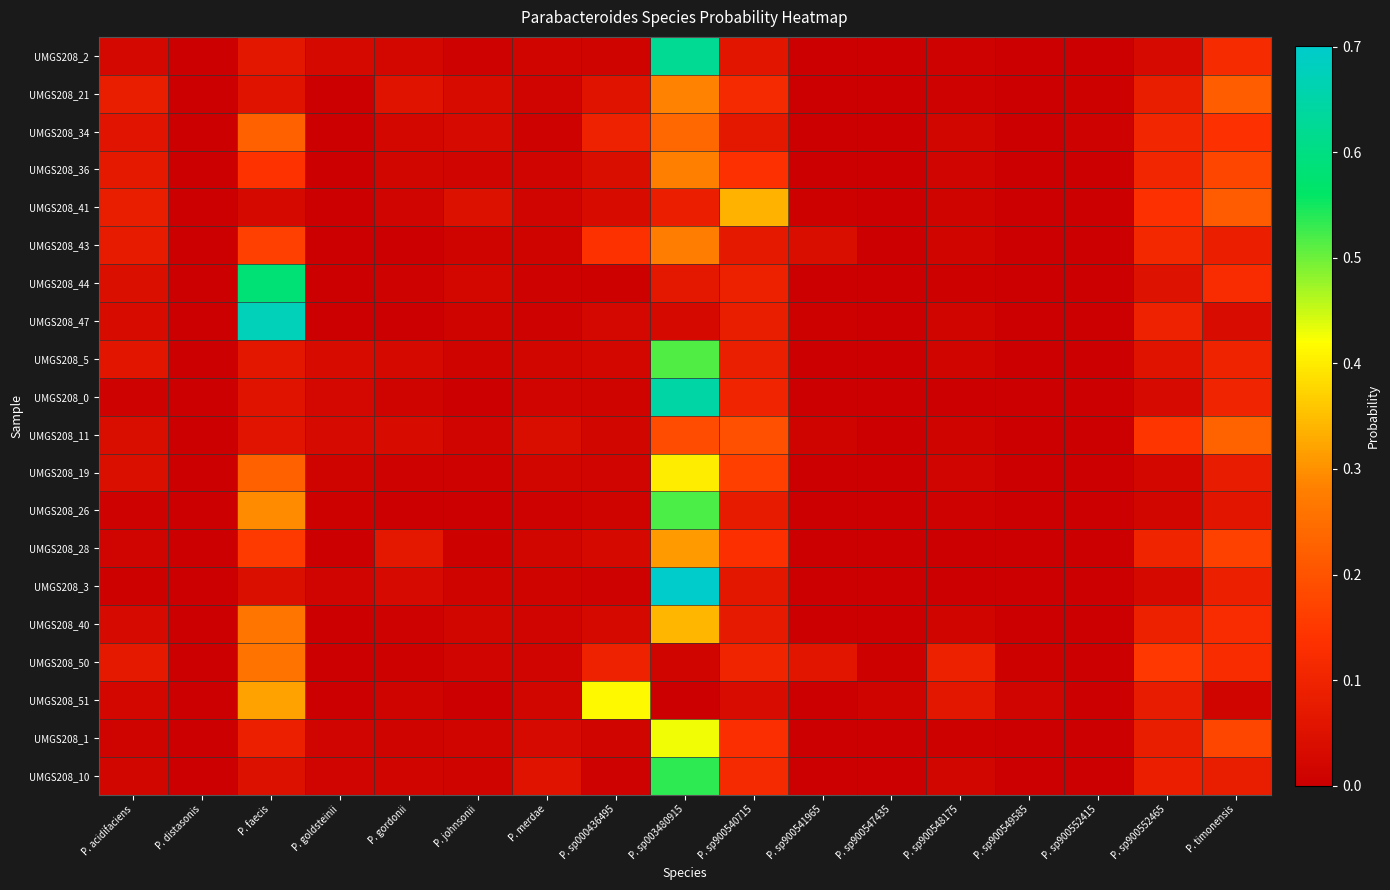

Reading left to right, what are all the values shown in this chart?

UMGS208_2: P. acidifaciens=0.0	P. distasonis=0.0	P. faecis=0.1	P. goldsteinii=0.0	P. gordonii=0.0	P. johnsonii=0.0	P. merdae=0.0	P. sp000436495=0.0	P. sp003480915=0.6	P. sp900540715=0.1	P. sp900541965=0.0	P. sp900547435=0.0	P. sp900548175=0.0	P. sp900549585=0.0	P. sp900552415=0.0	P. sp900552465=0.0	P. timonensis=0.1
UMGS208_21: P. acidifaciens=0.1	P. distasonis=0.0	P. faecis=0.1	P. goldsteinii=0.0	P. gordonii=0.1	P. johnsonii=0.0	P. merdae=0.0	P. sp000436495=0.1	P. sp003480915=0.3	P. sp900540715=0.1	P. sp900541965=0.0	P. sp900547435=0.0	P. sp900548175=0.0	P. sp900549585=0.0	P. sp900552415=0.0	P. sp900552465=0.1	P. timonensis=0.2
UMGS208_34: P. acidifaciens=0.1	P. distasonis=0.0	P. faecis=0.2	P. goldsteinii=0.0	P. gordonii=0.0	P. johnsonii=0.0	P. merdae=0.0	P. sp000436495=0.1	P. sp003480915=0.2	P. sp900540715=0.1	P. sp900541965=0.0	P. sp900547435=0.0	P. sp900548175=0.0	P. sp900549585=0.0	P. sp900552415=0.0	P. sp900552465=0.1	P. timonensis=0.1
UMGS208_36: P. acidifaciens=0.1	P. distasonis=0.0	P. faecis=0.1	P. goldsteinii=0.0	P. gordonii=0.0	P. johnsonii=0.0	P. merdae=0.0	P. sp000436495=0.0	P. sp003480915=0.3	P. sp900540715=0.1	P. sp900541965=0.0	P. sp900547435=0.0	P. sp900548175=0.0	P. sp900549585=0.0	P. sp900552415=0.0	P. sp900552465=0.1	P. timonensis=0.2
UMGS208_41: P. acidifaciens=0.1	P. distasonis=0.0	P. faecis=0.0	P. goldsteinii=0.0	P. gordonii=0.0	P. johnsonii=0.0	P. merdae=0.0	P. sp000436495=0.0	P. sp003480915=0.1	P. sp900540715=0.3	P. sp900541965=0.0	P. sp900547435=0.0	P. sp900548175=0.0	P. sp900549585=0.0	P. sp900552415=0.0	P. sp900552465=0.1	P. timonensis=0.2
UMGS208_43: P. acidifaciens=0.1	P. distasonis=0.0	P. faecis=0.2	P. goldsteinii=0.0	P. gordonii=0.0	P. johnsonii=0.0	P. merdae=0.0	P. sp000436495=0.1	P. sp003480915=0.3	P. sp900540715=0.1	P. sp900541965=0.0	P. sp900547435=0.0	P. sp900548175=0.0	P. sp900549585=0.0	P. sp900552415=0.0	P. sp900552465=0.1	P. timonensis=0.1
UMGS208_44: P. acidifaciens=0.0	P. distasonis=0.0	P. faecis=0.6	P. goldsteinii=0.0	P. gordonii=0.0	P. johnsonii=0.0	P. merdae=0.0	P. sp000436495=0.0	P. sp003480915=0.1	P. sp900540715=0.1	P. sp900541965=0.0	P. sp900547435=0.0	P. sp900548175=0.0	P. sp900549585=0.0	P. sp900552415=0.0	P. sp900552465=0.0	P. timonensis=0.1
UMGS208_47: P. acidifaciens=0.0	P. distasonis=0.0	P. faecis=0.7	P. goldsteinii=0.0	P. gordonii=0.0	P. johnsonii=0.0	P. merdae=0.0	P. sp000436495=0.0	P. sp003480915=0.0	P. sp900540715=0.1	P. sp900541965=0.0	P. sp900547435=0.0	P. sp900548175=0.0	P. sp900549585=0.0	P. sp900552415=0.0	P. sp900552465=0.1	P. timonensis=0.0
UMGS208_5: P. acidifaciens=0.1	P. distasonis=0.0	P. faecis=0.1	P. goldsteinii=0.0	P. gordonii=0.0	P. johnsonii=0.0	P. merdae=0.0	P. sp000436495=0.0	P. sp003480915=0.5	P. sp900540715=0.1	P. sp900541965=0.0	P. sp900547435=0.0	P. sp900548175=0.0	P. sp900549585=0.0	P. sp900552415=0.0	P. sp900552465=0.1	P. timonensis=0.1
UMGS208_0: P. acidifaciens=0.0	P. distasonis=0.0	P. faecis=0.1	P. goldsteinii=0.0	P. gordonii=0.0	P. johnsonii=0.0	P. merdae=0.0	P. sp000436495=0.0	P. sp003480915=0.6	P. sp900540715=0.1	P. sp900541965=0.0	P. sp900547435=0.0	P. sp900548175=0.0	P. sp900549585=0.0	P. sp900552415=0.0	P. sp900552465=0.0	P. timonensis=0.1
UMGS208_11: P. acidifaciens=0.0	P. distasonis=0.0	P. faecis=0.1	P. goldsteinii=0.0	P. gordonii=0.0	P. johnsonii=0.0	P. merdae=0.0	P. sp000436495=0.0	P. sp003480915=0.2	P. sp900540715=0.2	P. sp900541965=0.0	P. sp900547435=0.0	P. sp900548175=0.0	P. sp900549585=0.0	P. sp900552415=0.0	P. sp900552465=0.1	P. timonensis=0.2
UMGS208_19: P. acidifaciens=0.0	P. distasonis=0.0	P. faecis=0.2	P. goldsteinii=0.0	P. gordonii=0.0	P. johnsonii=0.0	P. merdae=0.0	P. sp000436495=0.0	P. sp003480915=0.4	P. sp900540715=0.2	P. sp900541965=0.0	P. sp900547435=0.0	P. sp900548175=0.0	P. sp900549585=0.0	P. sp900552415=0.0	P. sp900552465=0.0	P. timonensis=0.1
UMGS208_26: P. acidifaciens=0.0	P. distasonis=0.0	P. faecis=0.3	P. goldsteinii=0.0	P. gordonii=0.0	P. johnsonii=0.0	P. merdae=0.0	P. sp000436495=0.0	P. sp003480915=0.5	P. sp900540715=0.1	P. sp900541965=0.0	P. sp900547435=0.0	P. sp900548175=0.0	P. sp900549585=0.0	P. sp900552415=0.0	P. sp900552465=0.0	P. timonensis=0.1
UMGS208_28: P. acidifaciens=0.0	P. distasonis=0.0	P. faecis=0.2	P. goldsteinii=0.0	P. gordonii=0.1	P. johnsonii=0.0	P. merdae=0.0	P. sp000436495=0.0	P. sp003480915=0.3	P. sp900540715=0.1	P. sp900541965=0.0	P. sp900547435=0.0	P. sp900548175=0.0	P. sp900549585=0.0	P. sp900552415=0.0	P. sp900552465=0.1	P. timonensis=0.2
UMGS208_3: P. acidifaciens=0.0	P. distasonis=0.0	P. faecis=0.0	P. goldsteinii=0.0	P. gordonii=0.0	P. johnsonii=0.0	P. merdae=0.0	P. sp000436495=0.0	P. sp003480915=0.7	P. sp900540715=0.1	P. sp900541965=0.0	P. sp900547435=0.0	P. sp900548175=0.0	P. sp900549585=0.0	P. sp900552415=0.0	P. sp900552465=0.0	P. timonensis=0.1
UMGS208_40: P. acidifaciens=0.0	P. distasonis=0.0	P. faecis=0.3	P. goldsteinii=0.0	P. gordonii=0.0	P. johnsonii=0.0	P. merdae=0.0	P. sp000436495=0.0	P. sp003480915=0.3	P. sp900540715=0.1	P. sp900541965=0.0	P. sp900547435=0.0	P. sp900548175=0.0	P. sp900549585=0.0	P. sp900552415=0.0	P. sp900552465=0.1	P. timonensis=0.1
UMGS208_50: P. acidifaciens=0.1	P. distasonis=0.0	P. faecis=0.3	P. goldsteinii=0.0	P. gordonii=0.0	P. johnsonii=0.0	P. merdae=0.0	P. sp000436495=0.1	P. sp003480915=0.0	P. sp900540715=0.1	P. sp900541965=0.1	P. sp900547435=0.0	P. sp900548175=0.1	P. sp900549585=0.0	P. sp900552415=0.0	P. sp900552465=0.1	P. timonensis=0.1
UMGS208_51: P. acidifaciens=0.0	P. distasonis=0.0	P. faecis=0.3	P. goldsteinii=0.0	P. gordonii=0.0	P. johnsonii=0.0	P. merdae=0.0	P. sp000436495=0.4	P. sp003480915=0.0	P. sp900540715=0.0	P. sp900541965=0.0	P. sp900547435=0.0	P. sp900548175=0.1	P. sp900549585=0.0	P. sp900552415=0.0	P. sp900552465=0.1	P. timonensis=0.0
UMGS208_1: P. acidifaciens=0.0	P. distasonis=0.0	P. faecis=0.1	P. goldsteinii=0.0	P. gordonii=0.0	P. johnsonii=0.0	P. merdae=0.0	P. sp000436495=0.0	P. sp003480915=0.4	P. sp900540715=0.1	P. sp900541965=0.0	P. sp900547435=0.0	P. sp900548175=0.0	P. sp900549585=0.0	P. sp900552415=0.0	P. sp900552465=0.1	P. timonensis=0.2
UMGS208_10: P. acidifaciens=0.0	P. distasonis=0.0	P. faecis=0.0	P. goldsteinii=0.0	P. gordonii=0.0	P. johnsonii=0.0	P. merdae=0.1	P. sp000436495=0.0	P. sp003480915=0.5	P. sp900540715=0.1	P. sp900541965=0.0	P. sp900547435=0.0	P. sp900548175=0.0	P. sp900549585=0.0	P. sp900552415=0.0	P. sp900552465=0.1	P. timonensis=0.1